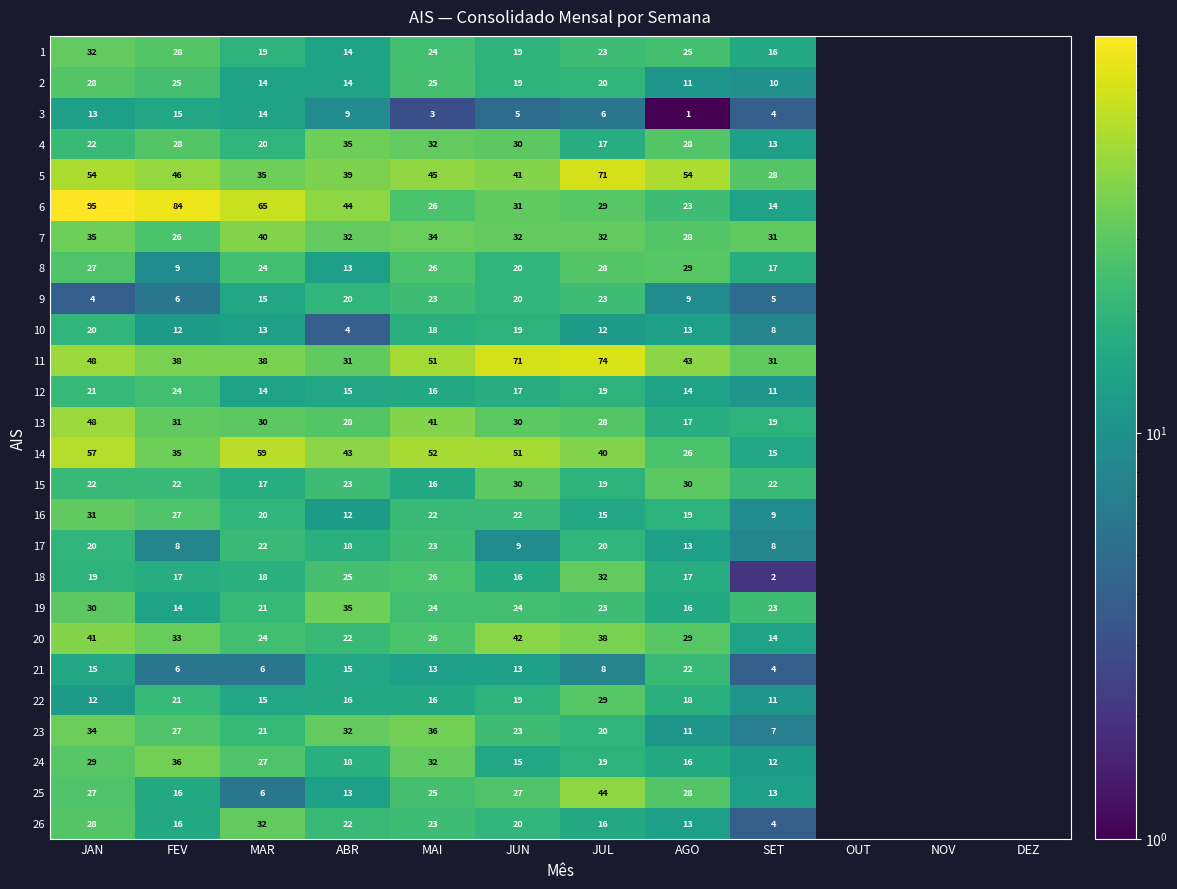

The value of 12 at MAR is 8.2. True or false?

False